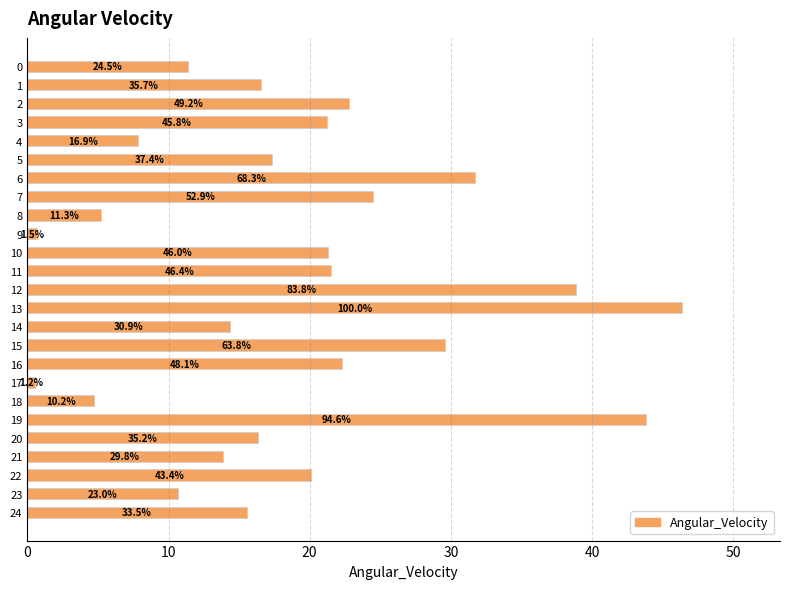

Are the bars horizontal?

Yes